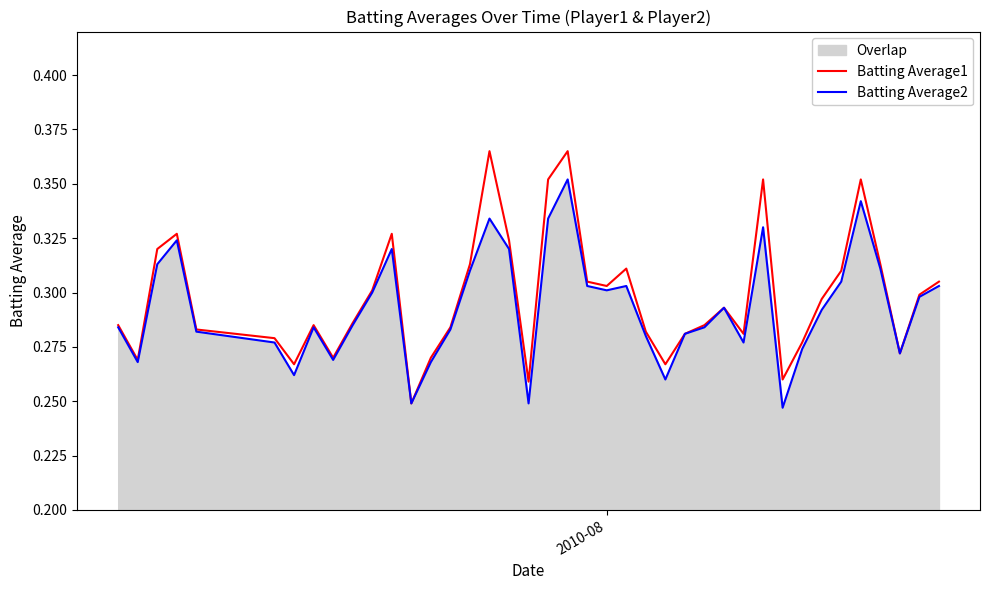

Rank the series by their maximum value, from highest to lowest.

Batting Average1, Batting Average2